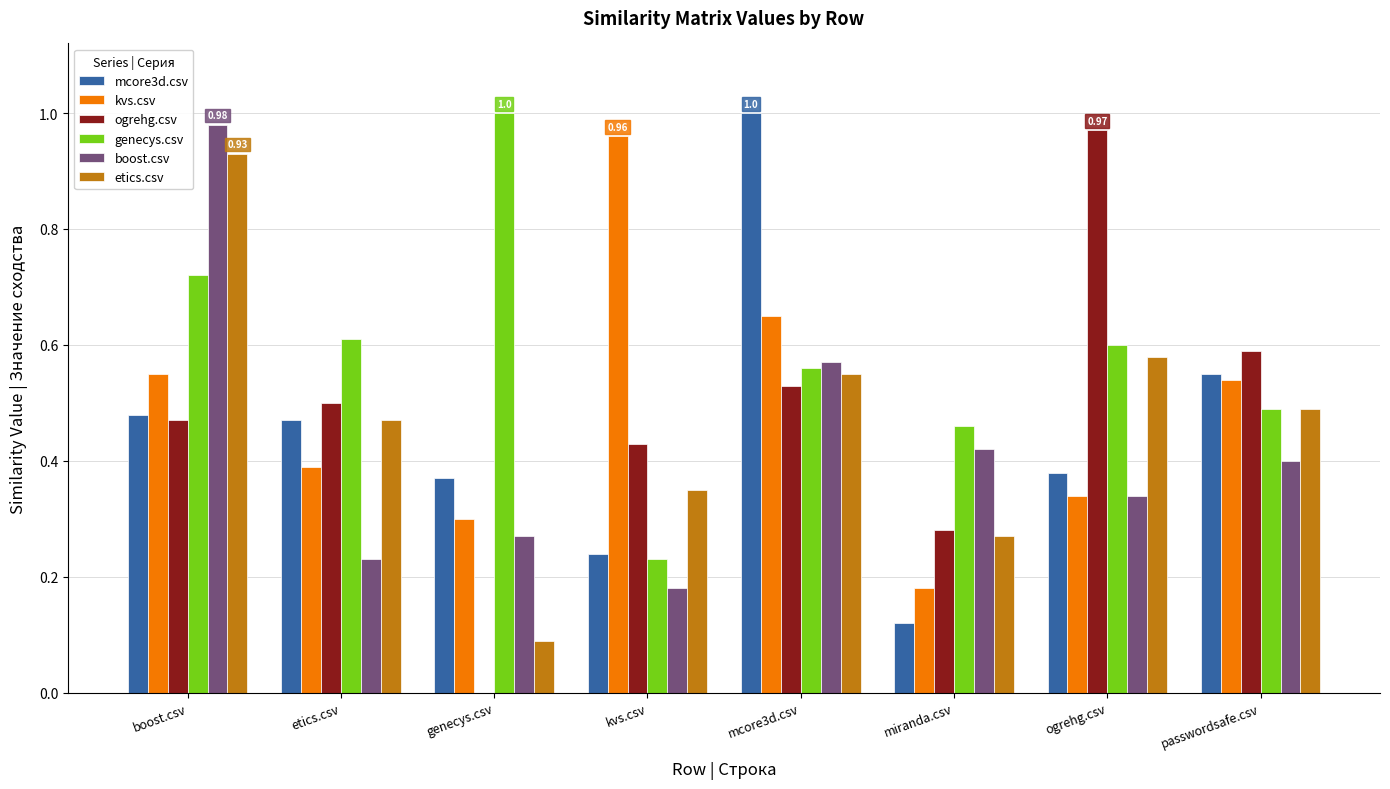

What is the sum of all kvs.csv values?

3.9